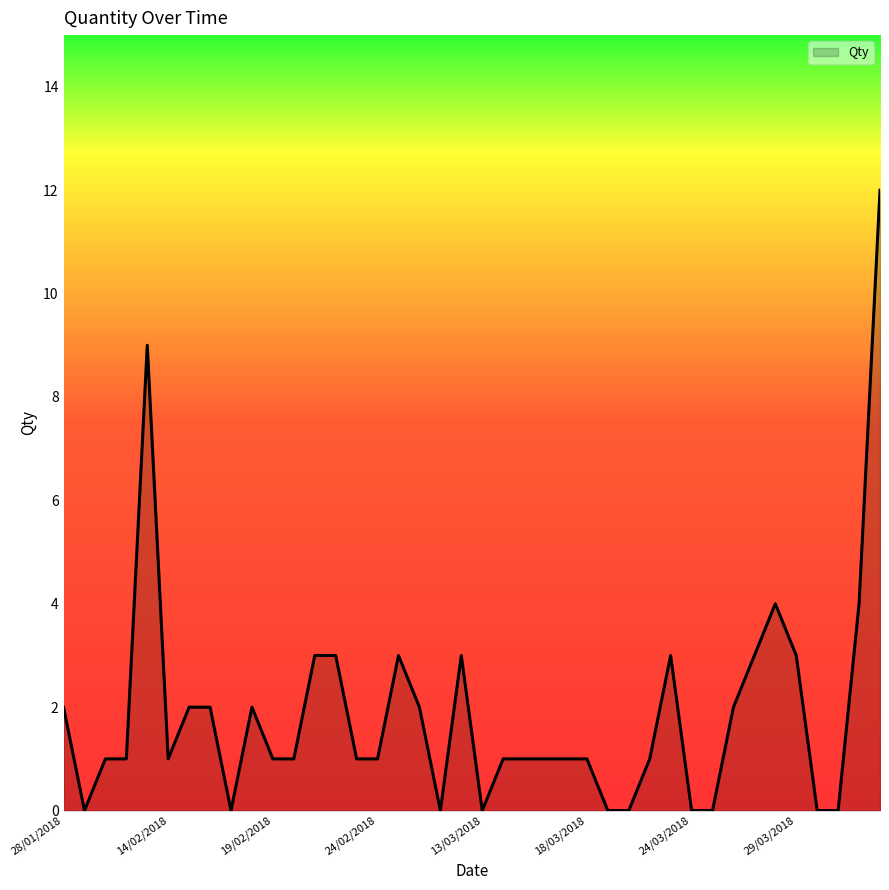

What is the greatest value displayed?

12